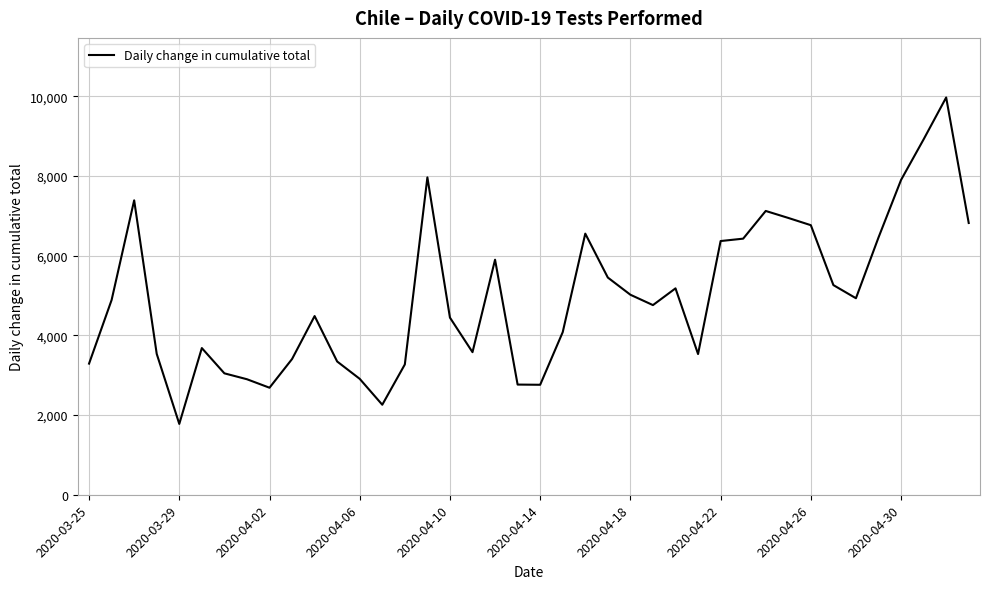

What is the difference between the maximum and minimum values?

8190